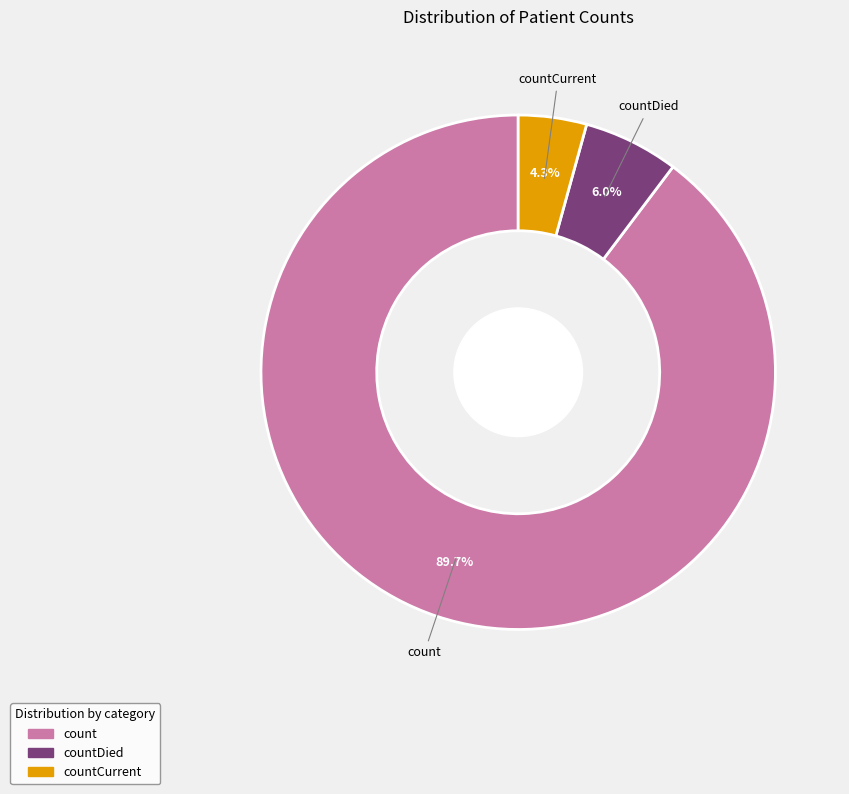

To the nearest percent, what is the average slice percentage?

33%